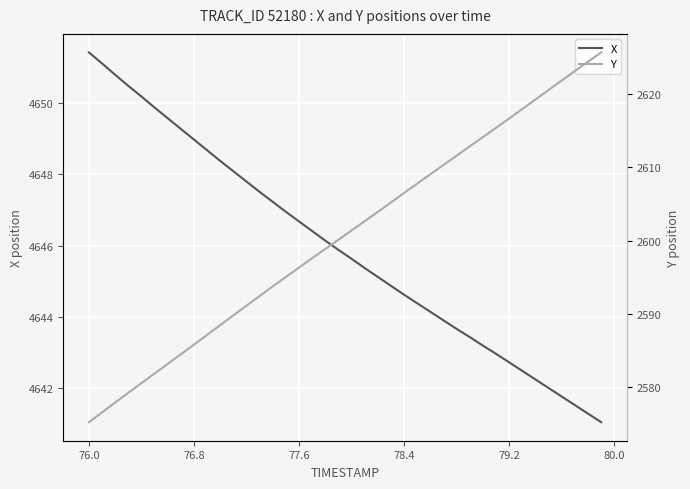

At which label does X first exceed 4645?

76.0